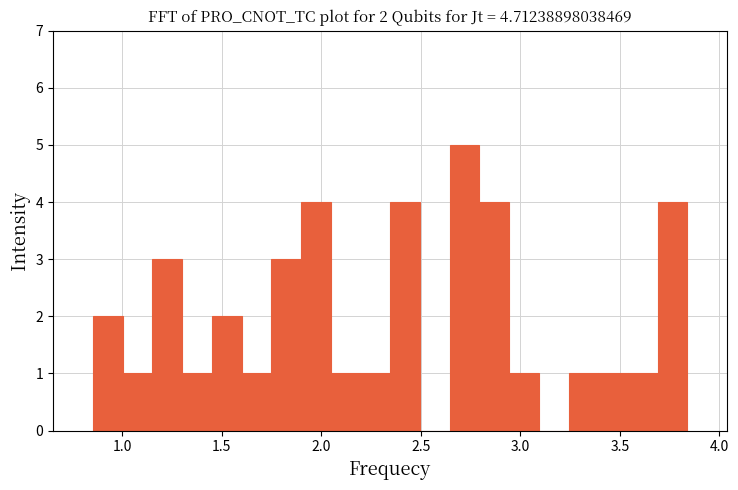

Around what value on the x-axis is the tallest bar? Give the approximate position of its centre, as read against the axis.

2.70